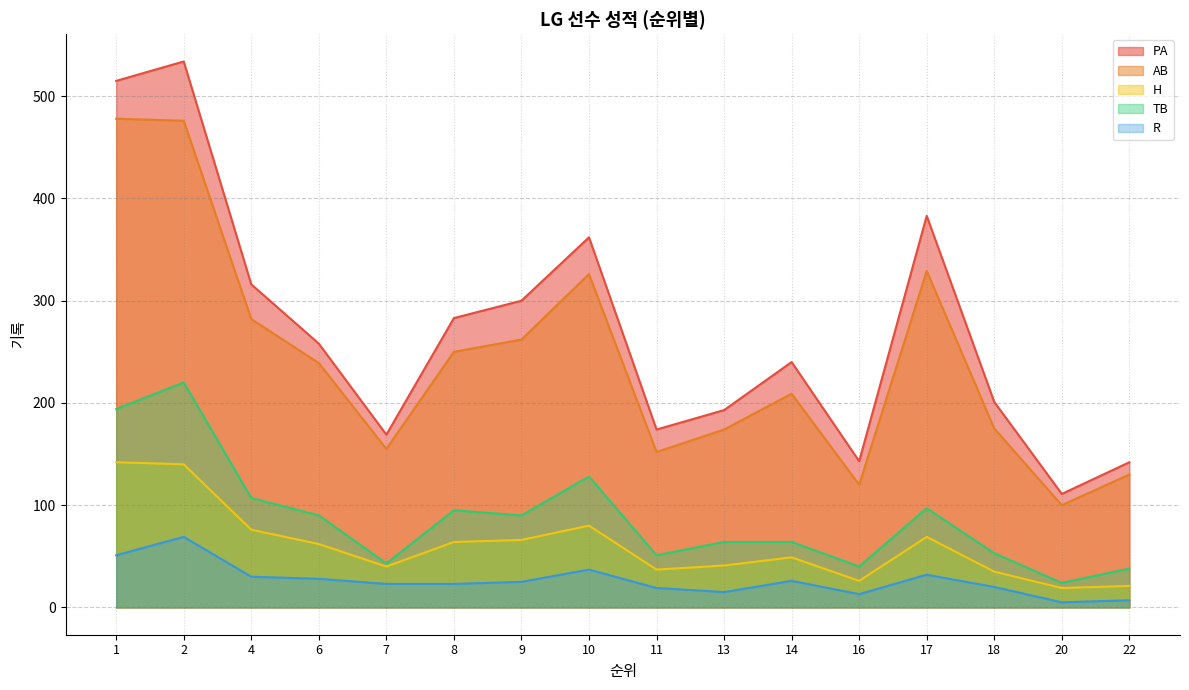

At which label is AB closest to 289?

4